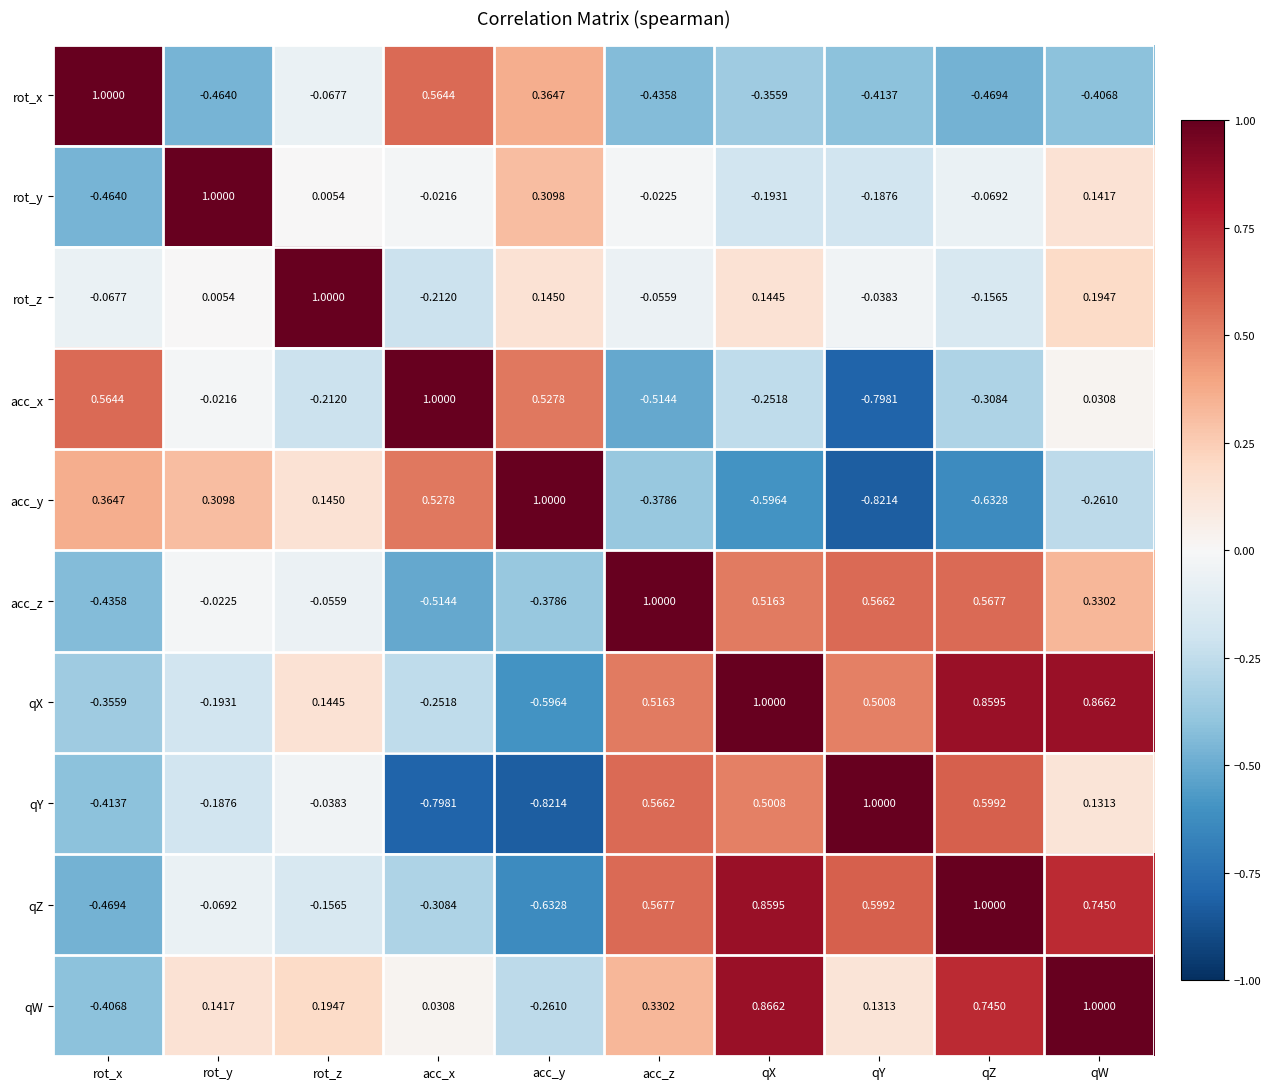

Where is qY nearest to the value 0?

rot_z